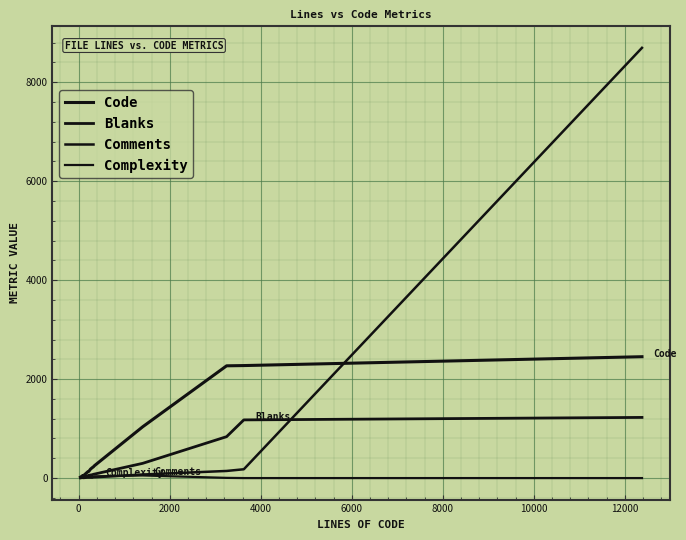

How many lines are shown in the chart?

4